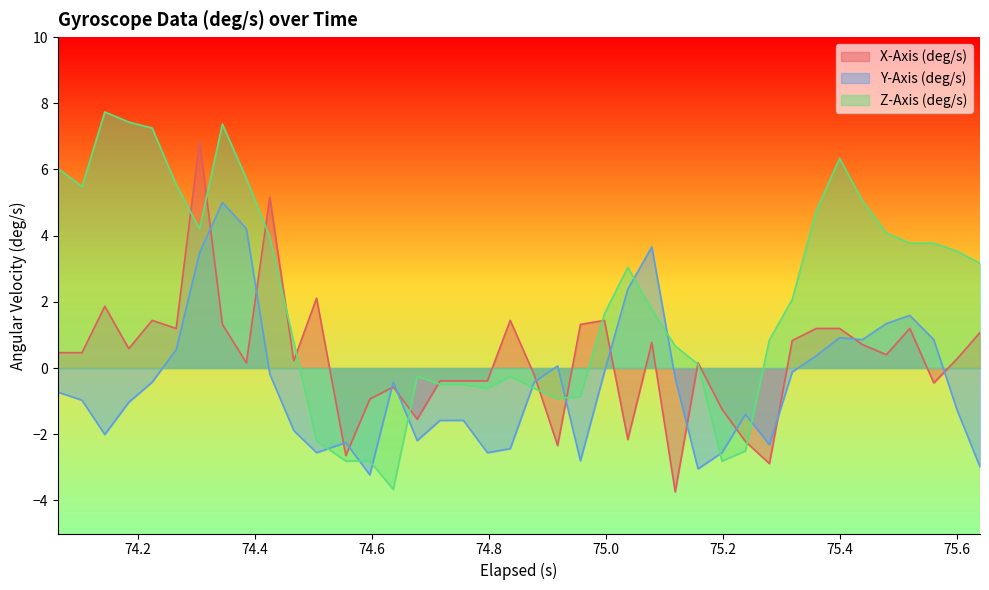

Which series ends up on top after the final intersection of Y-Axis (deg/s) and Z-Axis (deg/s)?

Z-Axis (deg/s)